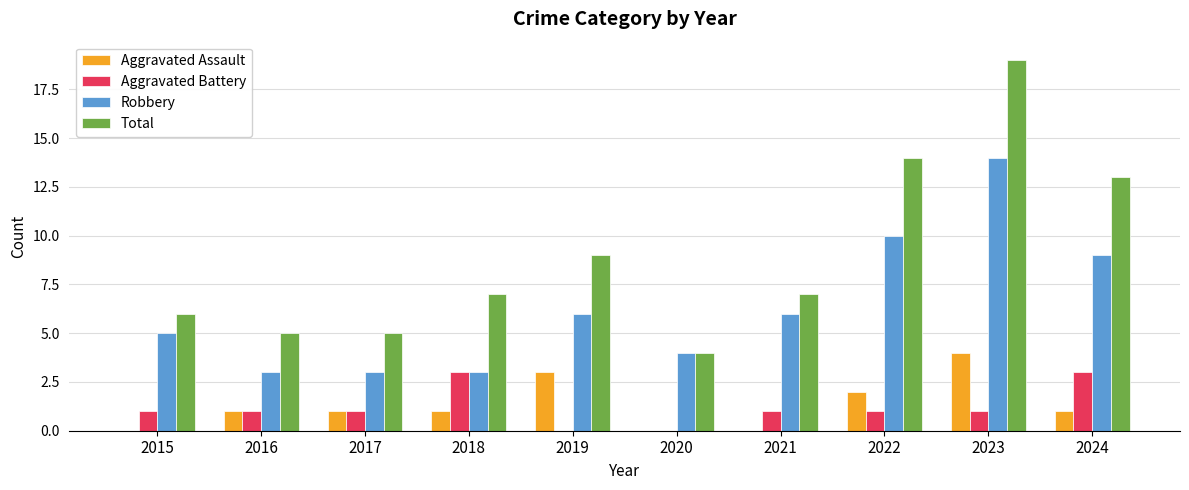

What is the greatest value displayed?

19